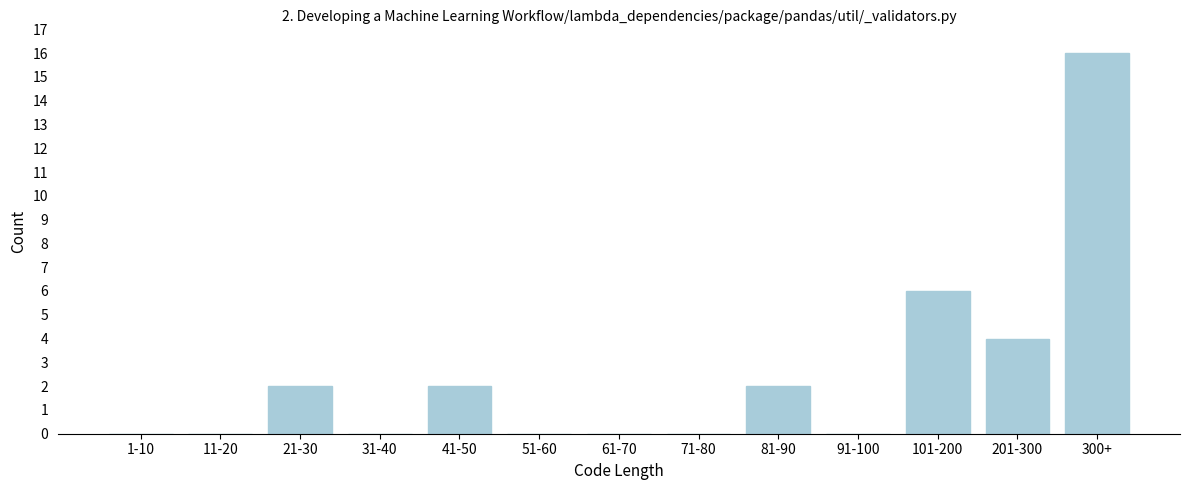

Reading left to right, list all the values displayed in this chart.

1-10=0	11-20=0	21-30=2	31-40=0	41-50=2	51-60=0	61-70=0	71-80=0	81-90=2	91-100=0	101-200=6	201-300=4	300+=16